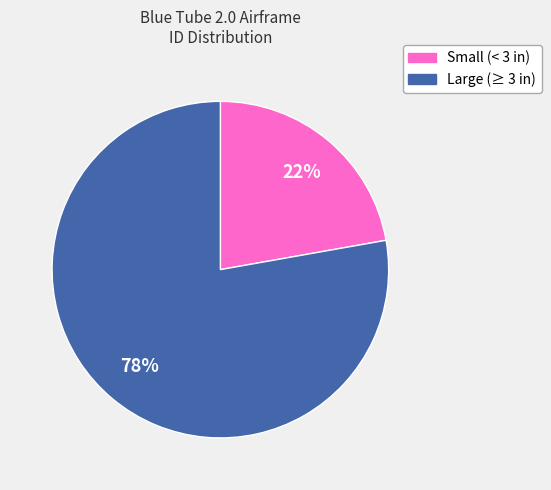

Count the number of slices in the pie.

2